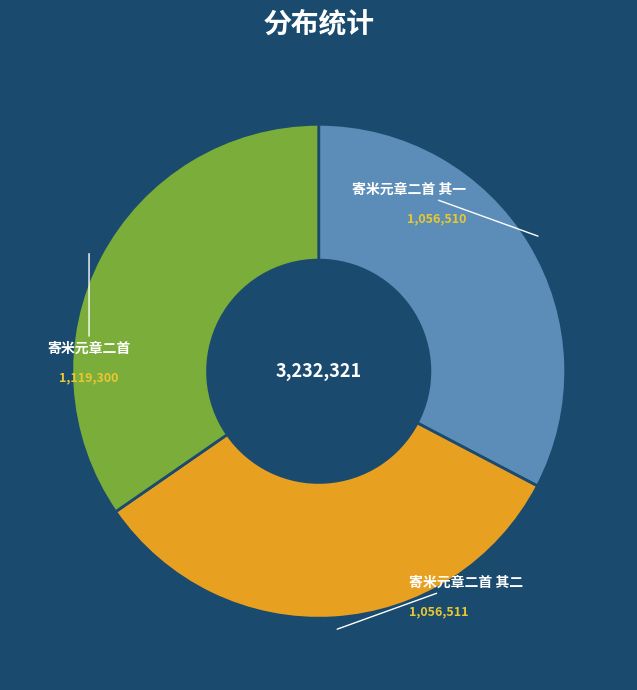

Is the sum of 寄米元章二首 and 寄米元章二首 其一 greater than half?

Yes